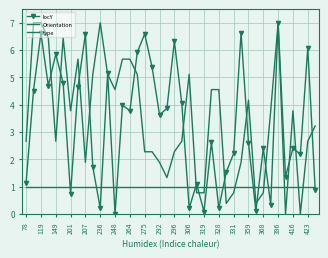

At how many categories does at least one series exceed 0?

40